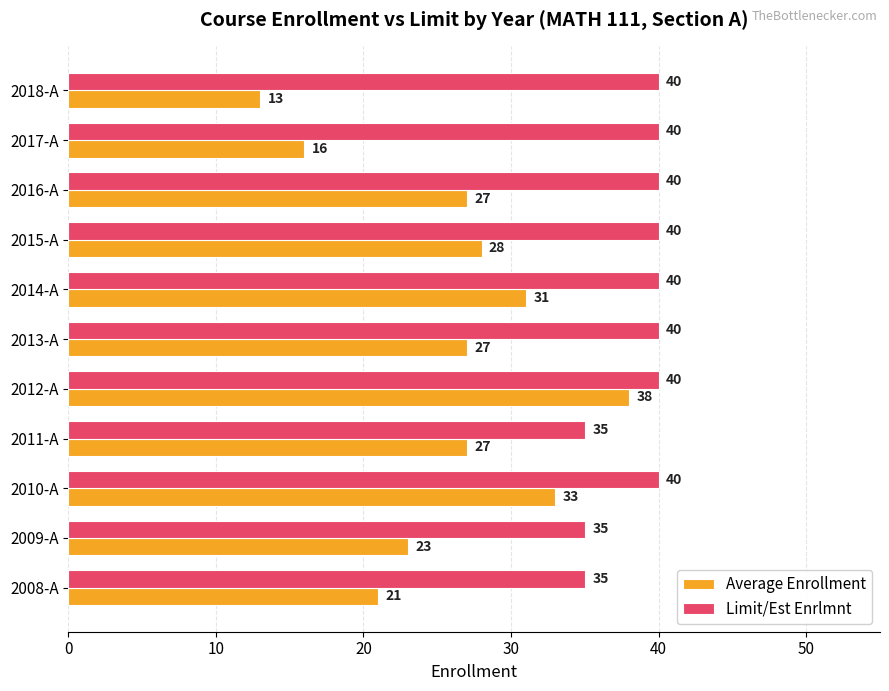

True or false: Average Enrollment has a value of 17 at 2018-A.

False